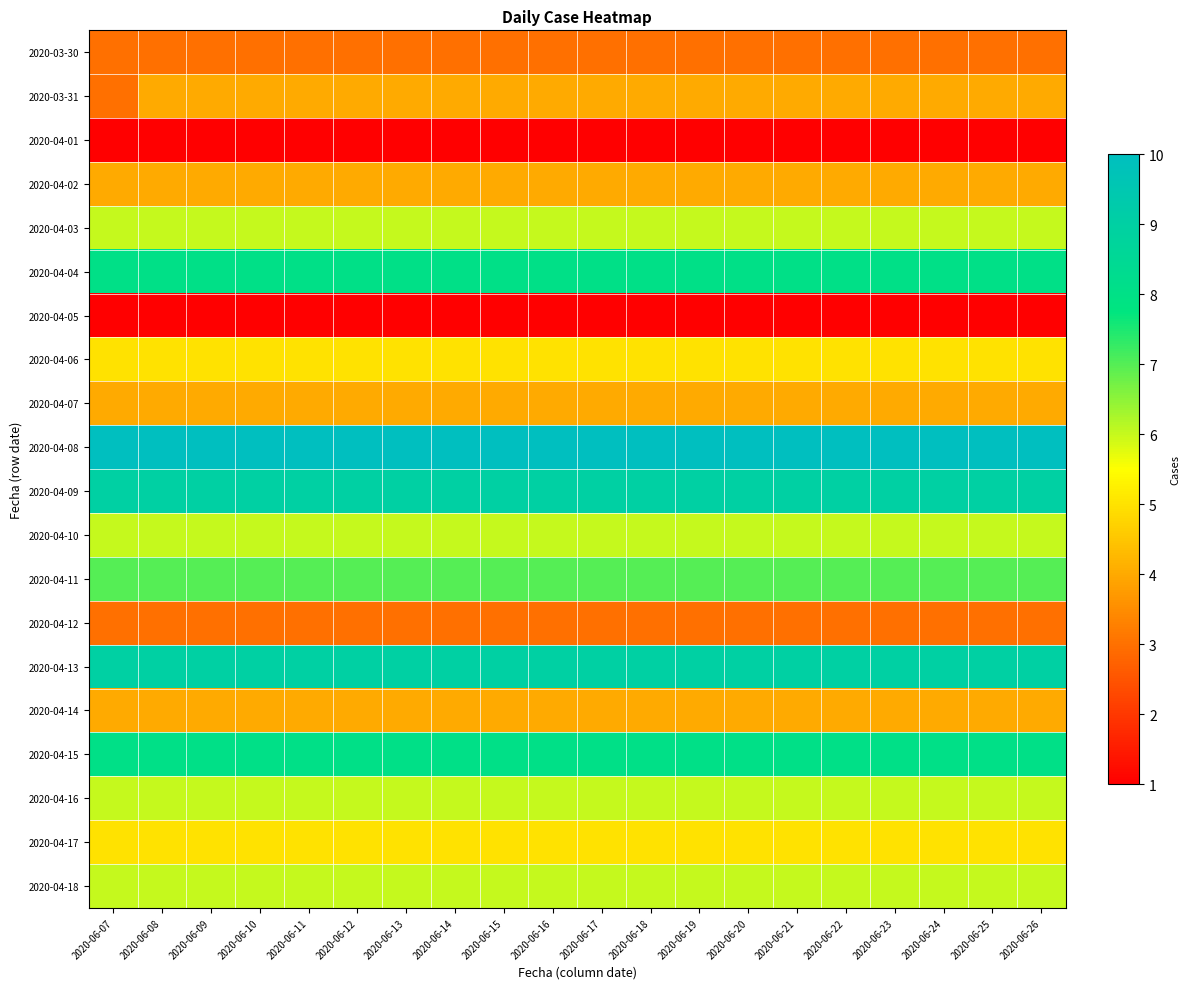

Reading left to right, list all the values displayed in this chart.

2020-03-30: 2020-06-07=3	2020-06-08=3	2020-06-09=3	2020-06-10=3	2020-06-11=3	2020-06-12=3	2020-06-13=3	2020-06-14=3	2020-06-15=3	2020-06-16=3	2020-06-17=3	2020-06-18=3	2020-06-19=3	2020-06-20=3	2020-06-21=3	2020-06-22=3	2020-06-23=3	2020-06-24=3	2020-06-25=3	2020-06-26=3
2020-03-31: 2020-06-07=3	2020-06-08=4	2020-06-09=4	2020-06-10=4	2020-06-11=4	2020-06-12=4	2020-06-13=4	2020-06-14=4	2020-06-15=4	2020-06-16=4	2020-06-17=4	2020-06-18=4	2020-06-19=4	2020-06-20=4	2020-06-21=4	2020-06-22=4	2020-06-23=4	2020-06-24=4	2020-06-25=4	2020-06-26=4
2020-04-01: 2020-06-07=1	2020-06-08=1	2020-06-09=1	2020-06-10=1	2020-06-11=1	2020-06-12=1	2020-06-13=1	2020-06-14=1	2020-06-15=1	2020-06-16=1	2020-06-17=1	2020-06-18=1	2020-06-19=1	2020-06-20=1	2020-06-21=1	2020-06-22=1	2020-06-23=1	2020-06-24=1	2020-06-25=1	2020-06-26=1
2020-04-02: 2020-06-07=4	2020-06-08=4	2020-06-09=4	2020-06-10=4	2020-06-11=4	2020-06-12=4	2020-06-13=4	2020-06-14=4	2020-06-15=4	2020-06-16=4	2020-06-17=4	2020-06-18=4	2020-06-19=4	2020-06-20=4	2020-06-21=4	2020-06-22=4	2020-06-23=4	2020-06-24=4	2020-06-25=4	2020-06-26=4
2020-04-03: 2020-06-07=6	2020-06-08=6	2020-06-09=6	2020-06-10=6	2020-06-11=6	2020-06-12=6	2020-06-13=6	2020-06-14=6	2020-06-15=6	2020-06-16=6	2020-06-17=6	2020-06-18=6	2020-06-19=6	2020-06-20=6	2020-06-21=6	2020-06-22=6	2020-06-23=6	2020-06-24=6	2020-06-25=6	2020-06-26=6
2020-04-04: 2020-06-07=8	2020-06-08=8	2020-06-09=8	2020-06-10=8	2020-06-11=8	2020-06-12=8	2020-06-13=8	2020-06-14=8	2020-06-15=8	2020-06-16=8	2020-06-17=8	2020-06-18=8	2020-06-19=8	2020-06-20=8	2020-06-21=8	2020-06-22=8	2020-06-23=8	2020-06-24=8	2020-06-25=8	2020-06-26=8
2020-04-05: 2020-06-07=1	2020-06-08=1	2020-06-09=1	2020-06-10=1	2020-06-11=1	2020-06-12=1	2020-06-13=1	2020-06-14=1	2020-06-15=1	2020-06-16=1	2020-06-17=1	2020-06-18=1	2020-06-19=1	2020-06-20=1	2020-06-21=1	2020-06-22=1	2020-06-23=1	2020-06-24=1	2020-06-25=1	2020-06-26=1
2020-04-06: 2020-06-07=5	2020-06-08=5	2020-06-09=5	2020-06-10=5	2020-06-11=5	2020-06-12=5	2020-06-13=5	2020-06-14=5	2020-06-15=5	2020-06-16=5	2020-06-17=5	2020-06-18=5	2020-06-19=5	2020-06-20=5	2020-06-21=5	2020-06-22=5	2020-06-23=5	2020-06-24=5	2020-06-25=5	2020-06-26=5
2020-04-07: 2020-06-07=4	2020-06-08=4	2020-06-09=4	2020-06-10=4	2020-06-11=4	2020-06-12=4	2020-06-13=4	2020-06-14=4	2020-06-15=4	2020-06-16=4	2020-06-17=4	2020-06-18=4	2020-06-19=4	2020-06-20=4	2020-06-21=4	2020-06-22=4	2020-06-23=4	2020-06-24=4	2020-06-25=4	2020-06-26=4
2020-04-08: 2020-06-07=10	2020-06-08=10	2020-06-09=10	2020-06-10=10	2020-06-11=10	2020-06-12=10	2020-06-13=10	2020-06-14=10	2020-06-15=10	2020-06-16=10	2020-06-17=10	2020-06-18=10	2020-06-19=10	2020-06-20=10	2020-06-21=10	2020-06-22=10	2020-06-23=10	2020-06-24=10	2020-06-25=10	2020-06-26=10
2020-04-09: 2020-06-07=9	2020-06-08=9	2020-06-09=9	2020-06-10=9	2020-06-11=9	2020-06-12=9	2020-06-13=9	2020-06-14=9	2020-06-15=9	2020-06-16=9	2020-06-17=9	2020-06-18=9	2020-06-19=9	2020-06-20=9	2020-06-21=9	2020-06-22=9	2020-06-23=9	2020-06-24=9	2020-06-25=9	2020-06-26=9
2020-04-10: 2020-06-07=6	2020-06-08=6	2020-06-09=6	2020-06-10=6	2020-06-11=6	2020-06-12=6	2020-06-13=6	2020-06-14=6	2020-06-15=6	2020-06-16=6	2020-06-17=6	2020-06-18=6	2020-06-19=6	2020-06-20=6	2020-06-21=6	2020-06-22=6	2020-06-23=6	2020-06-24=6	2020-06-25=6	2020-06-26=6
2020-04-11: 2020-06-07=7	2020-06-08=7	2020-06-09=7	2020-06-10=7	2020-06-11=7	2020-06-12=7	2020-06-13=7	2020-06-14=7	2020-06-15=7	2020-06-16=7	2020-06-17=7	2020-06-18=7	2020-06-19=7	2020-06-20=7	2020-06-21=7	2020-06-22=7	2020-06-23=7	2020-06-24=7	2020-06-25=7	2020-06-26=7
2020-04-12: 2020-06-07=3	2020-06-08=3	2020-06-09=3	2020-06-10=3	2020-06-11=3	2020-06-12=3	2020-06-13=3	2020-06-14=3	2020-06-15=3	2020-06-16=3	2020-06-17=3	2020-06-18=3	2020-06-19=3	2020-06-20=3	2020-06-21=3	2020-06-22=3	2020-06-23=3	2020-06-24=3	2020-06-25=3	2020-06-26=3
2020-04-13: 2020-06-07=9	2020-06-08=9	2020-06-09=9	2020-06-10=9	2020-06-11=9	2020-06-12=9	2020-06-13=9	2020-06-14=9	2020-06-15=9	2020-06-16=9	2020-06-17=9	2020-06-18=9	2020-06-19=9	2020-06-20=9	2020-06-21=9	2020-06-22=9	2020-06-23=9	2020-06-24=9	2020-06-25=9	2020-06-26=9
2020-04-14: 2020-06-07=4	2020-06-08=4	2020-06-09=4	2020-06-10=4	2020-06-11=4	2020-06-12=4	2020-06-13=4	2020-06-14=4	2020-06-15=4	2020-06-16=4	2020-06-17=4	2020-06-18=4	2020-06-19=4	2020-06-20=4	2020-06-21=4	2020-06-22=4	2020-06-23=4	2020-06-24=4	2020-06-25=4	2020-06-26=4
2020-04-15: 2020-06-07=8	2020-06-08=8	2020-06-09=8	2020-06-10=8	2020-06-11=8	2020-06-12=8	2020-06-13=8	2020-06-14=8	2020-06-15=8	2020-06-16=8	2020-06-17=8	2020-06-18=8	2020-06-19=8	2020-06-20=8	2020-06-21=8	2020-06-22=8	2020-06-23=8	2020-06-24=8	2020-06-25=8	2020-06-26=8
2020-04-16: 2020-06-07=6	2020-06-08=6	2020-06-09=6	2020-06-10=6	2020-06-11=6	2020-06-12=6	2020-06-13=6	2020-06-14=6	2020-06-15=6	2020-06-16=6	2020-06-17=6	2020-06-18=6	2020-06-19=6	2020-06-20=6	2020-06-21=6	2020-06-22=6	2020-06-23=6	2020-06-24=6	2020-06-25=6	2020-06-26=6
2020-04-17: 2020-06-07=5	2020-06-08=5	2020-06-09=5	2020-06-10=5	2020-06-11=5	2020-06-12=5	2020-06-13=5	2020-06-14=5	2020-06-15=5	2020-06-16=5	2020-06-17=5	2020-06-18=5	2020-06-19=5	2020-06-20=5	2020-06-21=5	2020-06-22=5	2020-06-23=5	2020-06-24=5	2020-06-25=5	2020-06-26=5
2020-04-18: 2020-06-07=6	2020-06-08=6	2020-06-09=6	2020-06-10=6	2020-06-11=6	2020-06-12=6	2020-06-13=6	2020-06-14=6	2020-06-15=6	2020-06-16=6	2020-06-17=6	2020-06-18=6	2020-06-19=6	2020-06-20=6	2020-06-21=6	2020-06-22=6	2020-06-23=6	2020-06-24=6	2020-06-25=6	2020-06-26=6